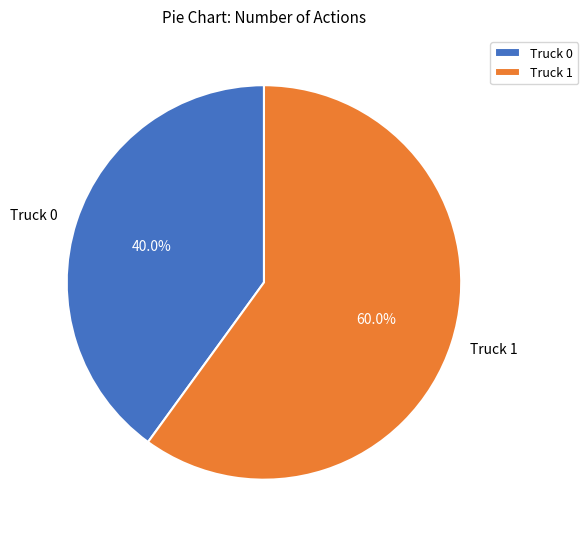

Does Truck 0 account for over 50% of the chart?

No